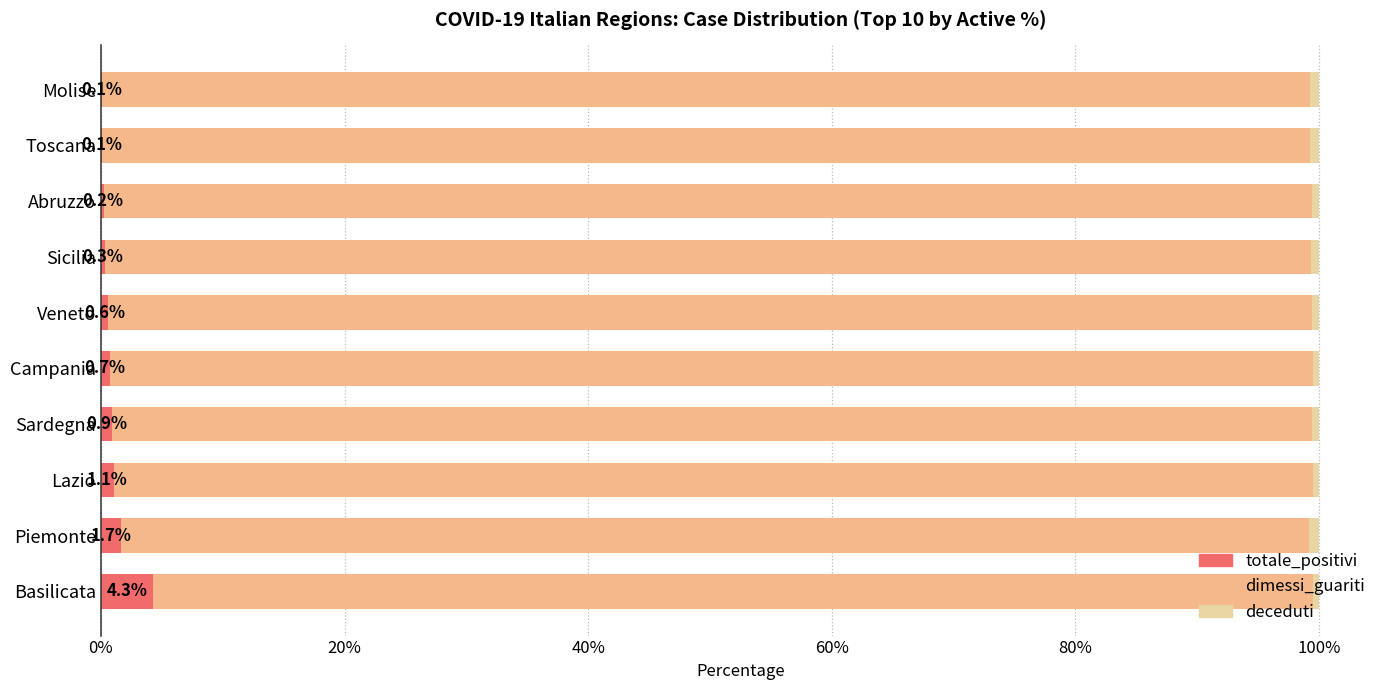

What is the maximum value for totale_positivi?

4.3